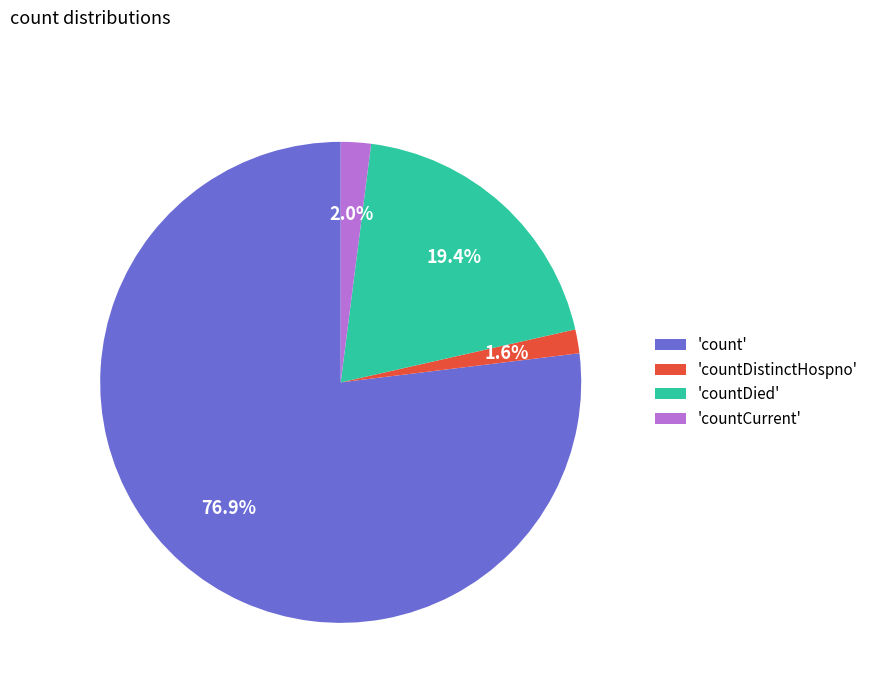

Is the sum of 'count' and 'countDistinctHospno' greater than half?

Yes